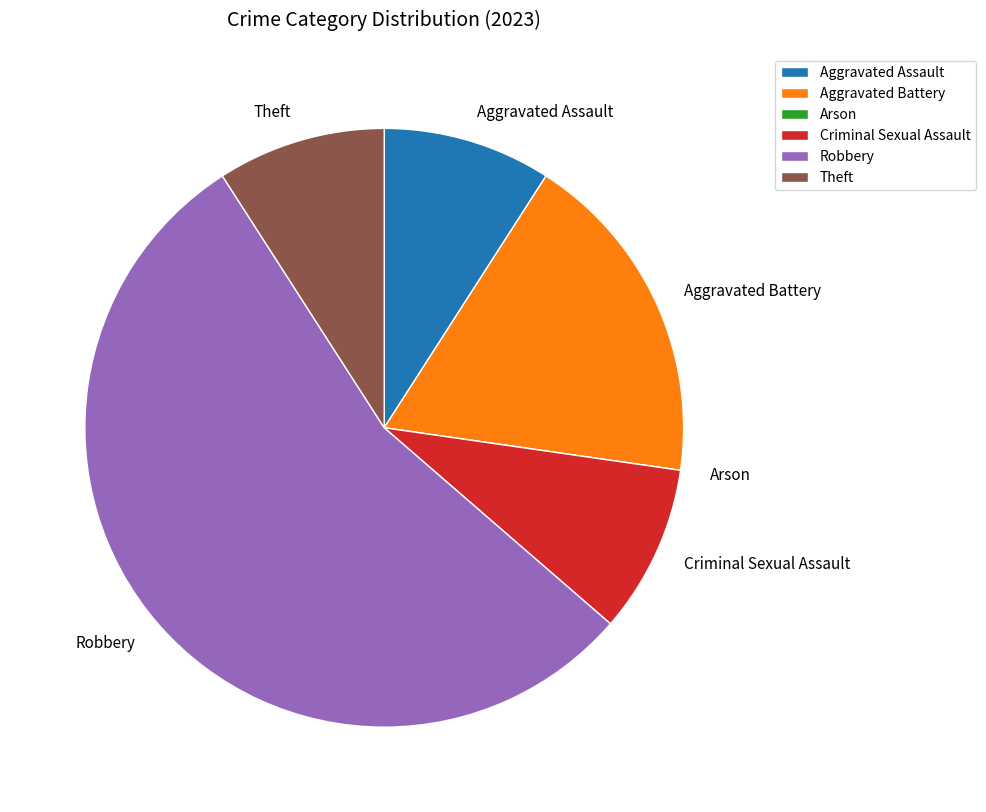

What is the majority slice?

Robbery